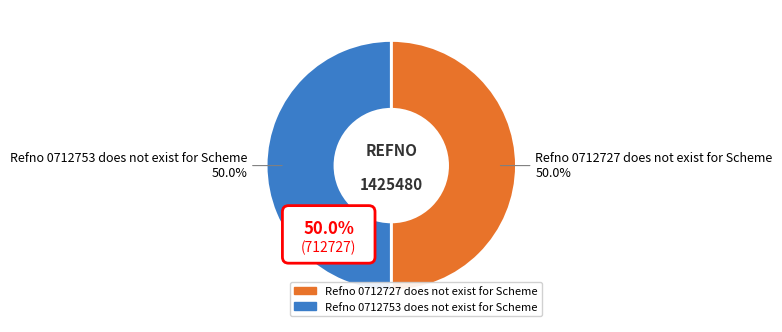

Does Refno 0712753 does not exist for Scheme represent more than half of the total?

Yes